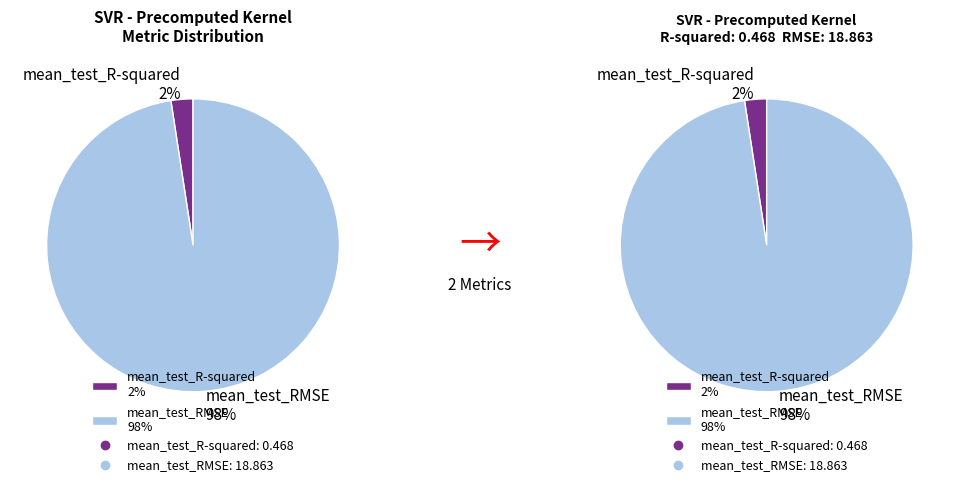

Rank the categories by value from highest to lowest.

mean_test_RMSE, mean_test_R-squared